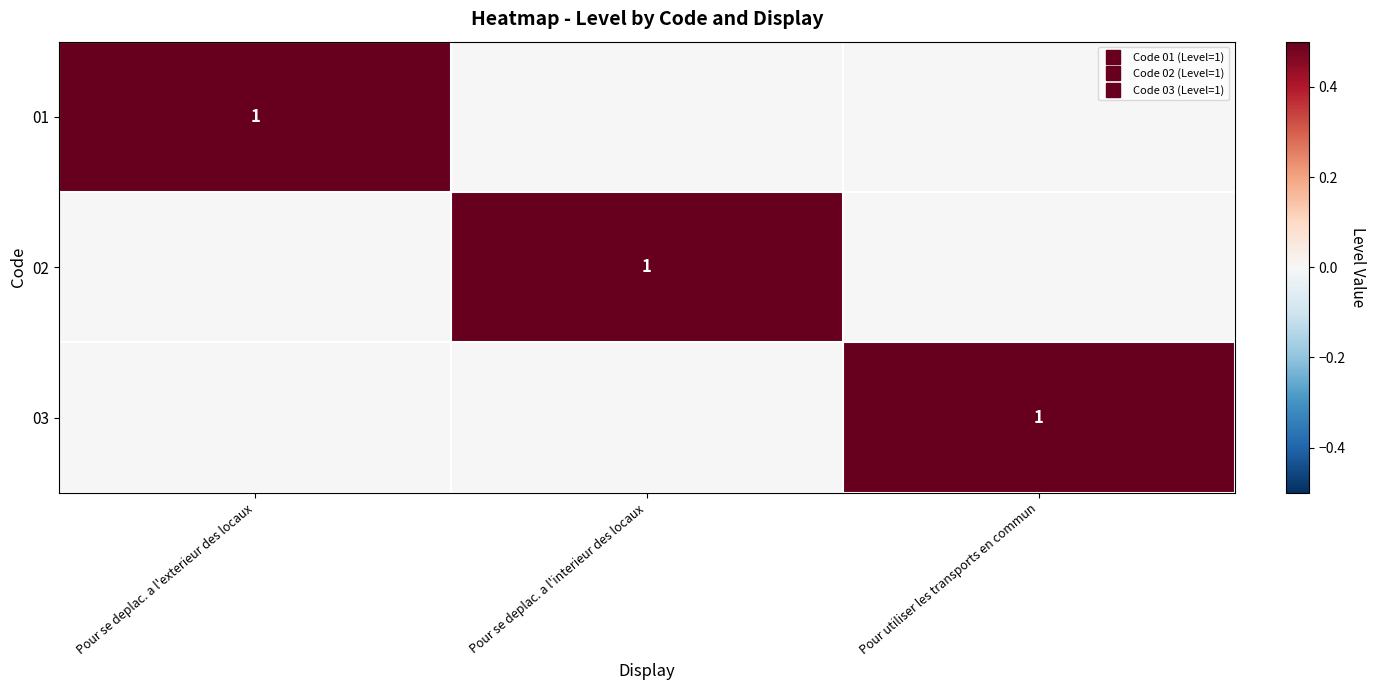

Which has a higher value, Pour utiliser les transports en commun or Pour se deplac. a l'interieur des locaux?

Pour utiliser les transports en commun